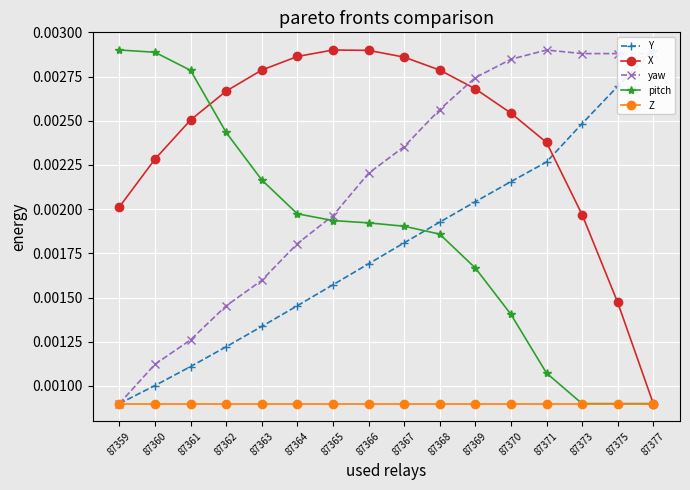

Which series has the widest spread of values?

Y